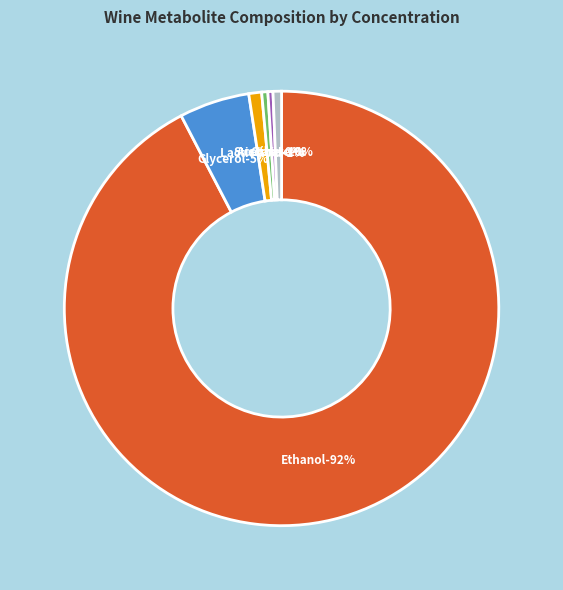

Which slice represents more than half of the pie?

Ethanol